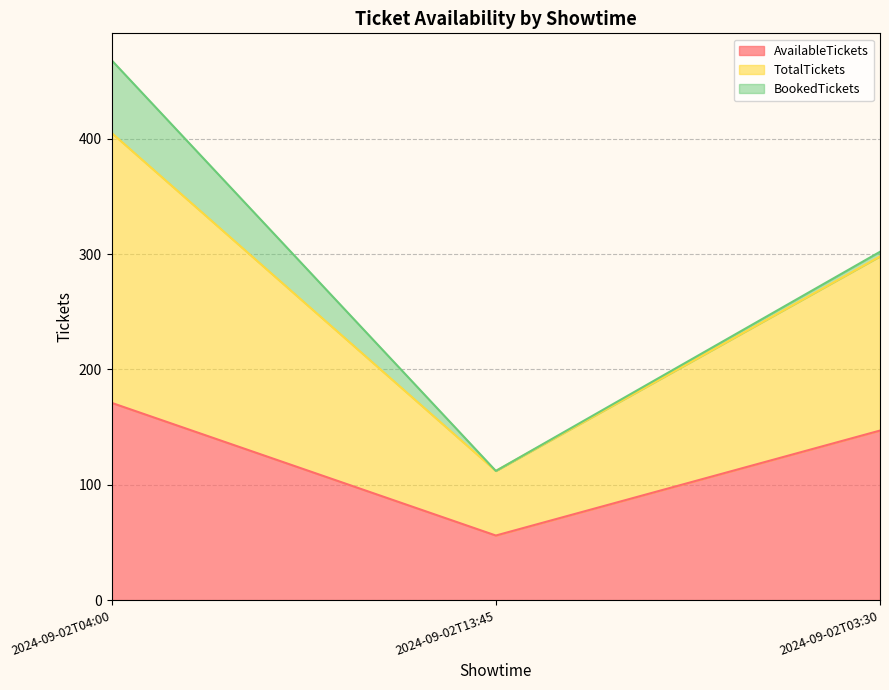

Reading left to right, transcribe the values for AvailableTickets.

2024-09-02T04:00=171	2024-09-02T13:45=56	2024-09-02T03:30=147